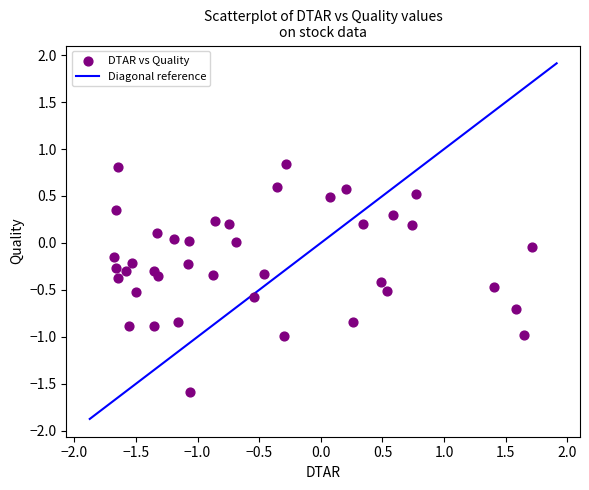

What is the range of Y values (max minus min)?

2.4